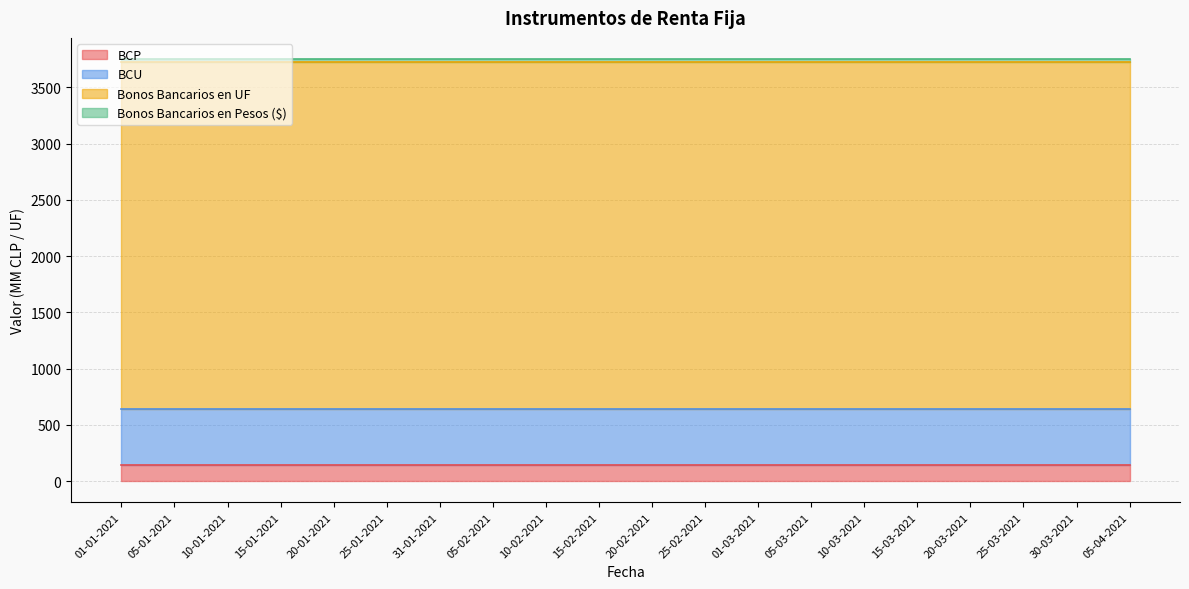

What is the sum of all Bonos Bancarios en Pesos ($) values?

480